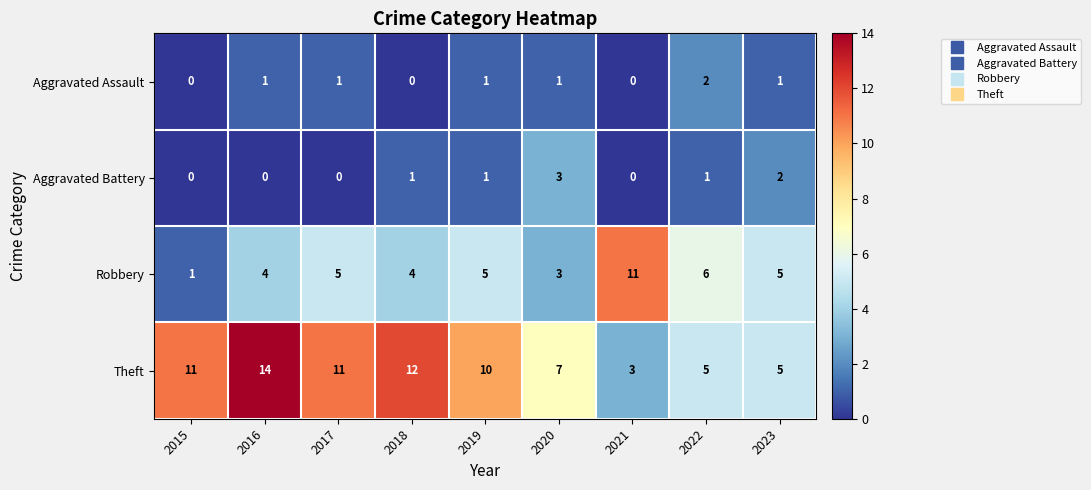

At how many categories does at least one series exceed 1?

9